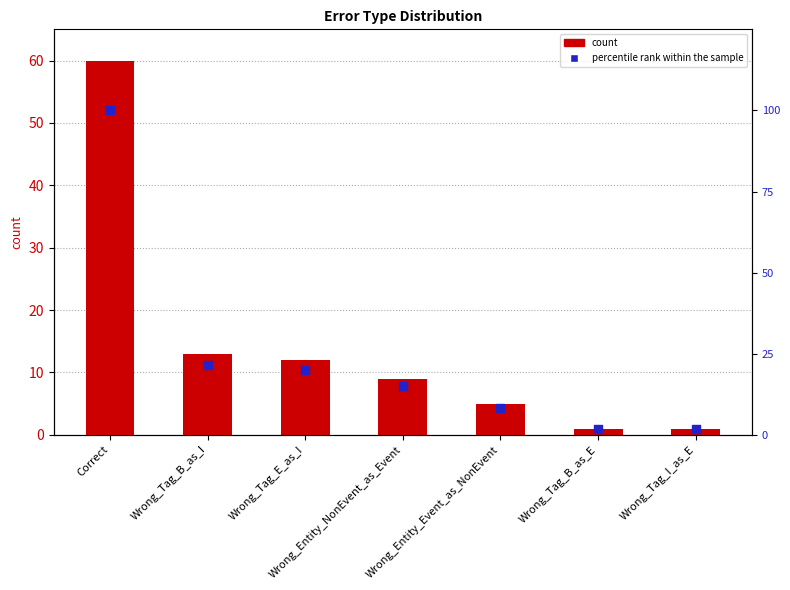

What are all the series names shown in the legend?

count, percentile rank within the sample